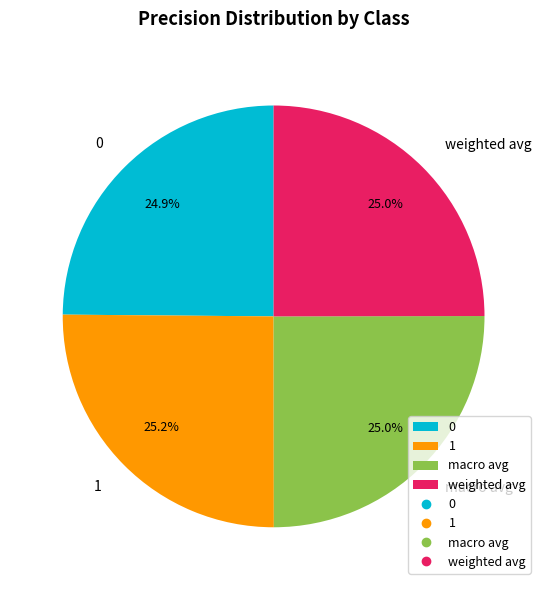

To the nearest percent, what portion does macro avg represent?

25%